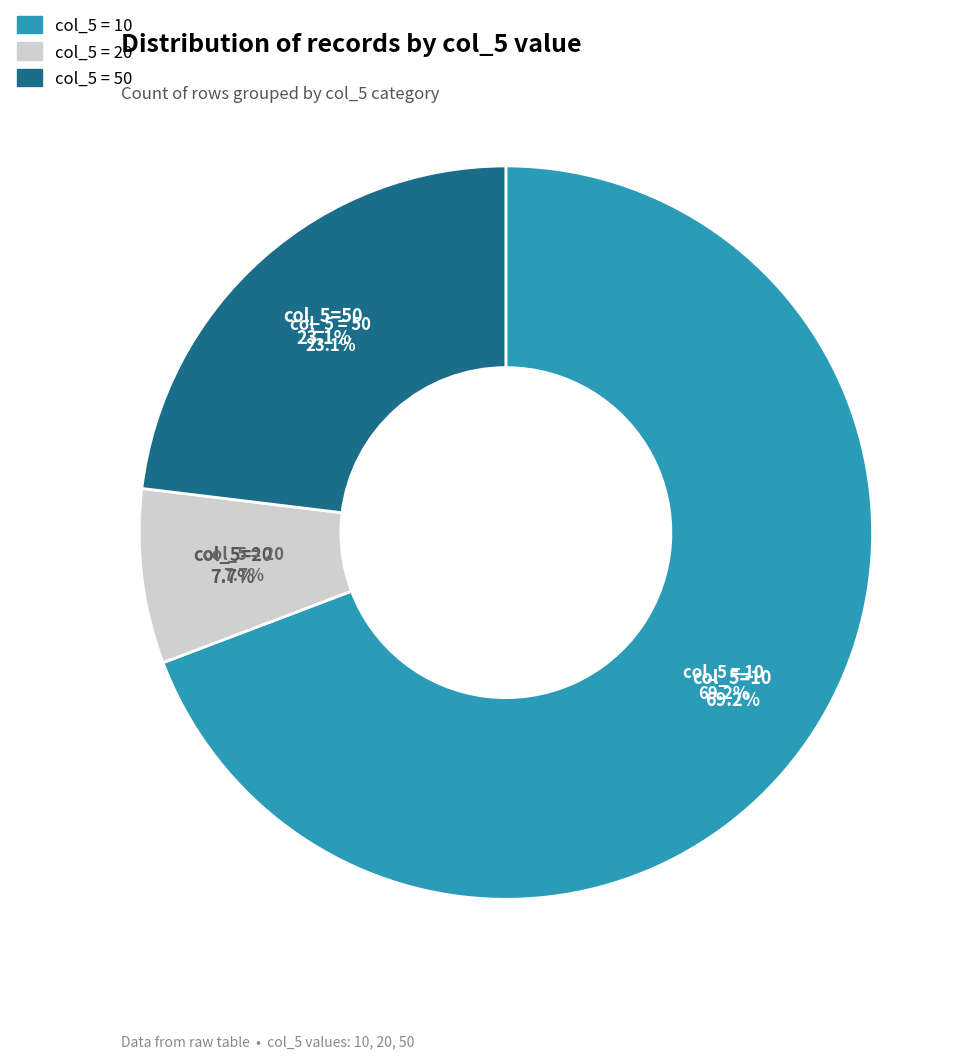

What percentage is the 50 slice, to the nearest percent?

23%